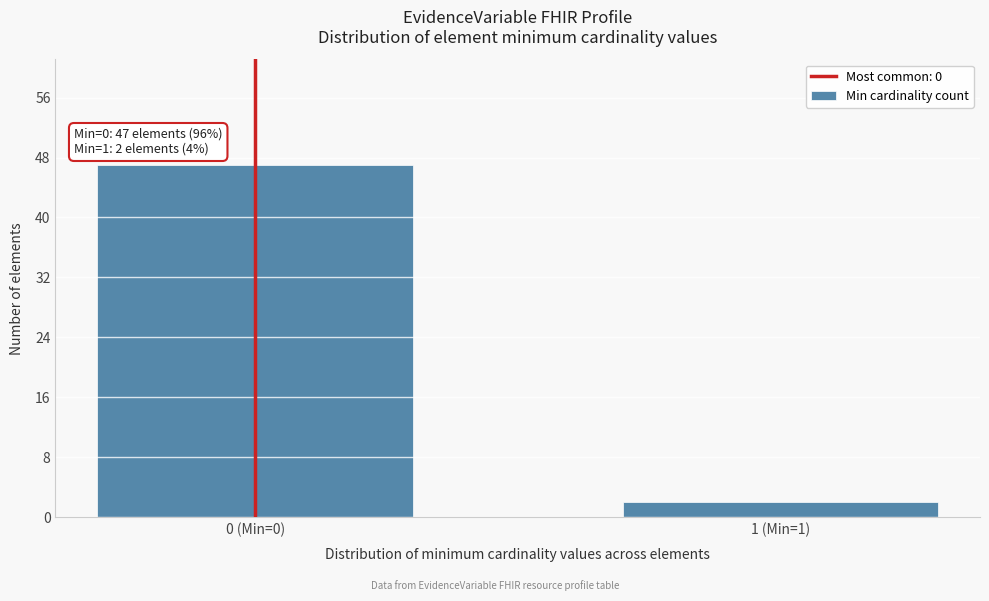

Reading left to right, what are all the values shown in this chart?

47	2